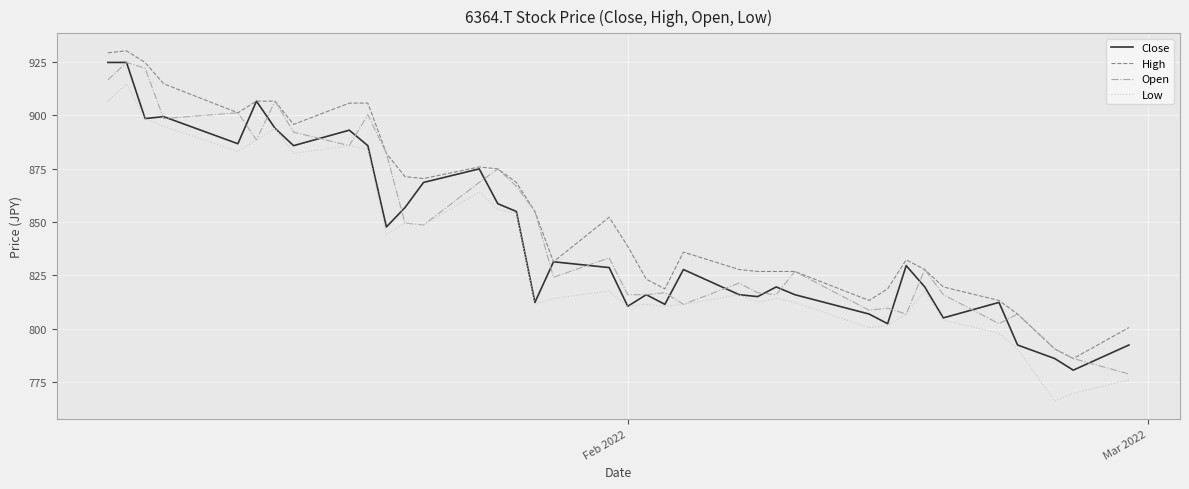

At how many categories does at least one series exceed 812?

33